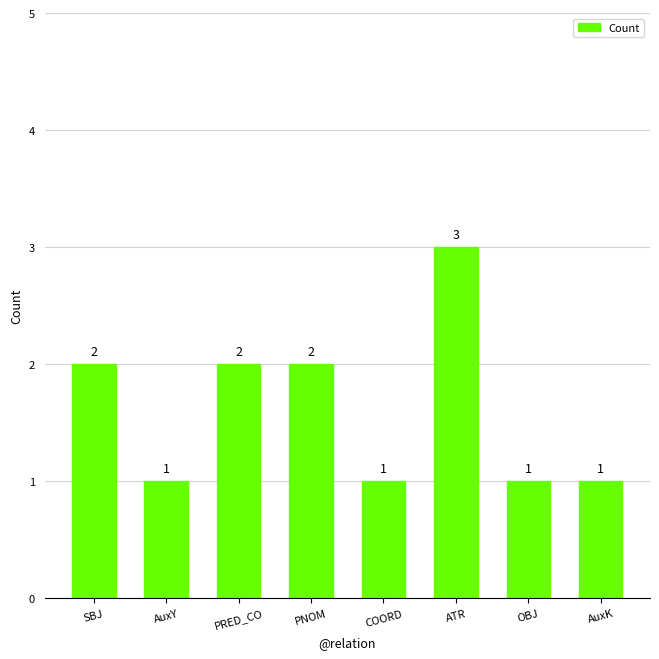

Approximately how many times larger is the value at AuxY compared to PNOM?

0.5